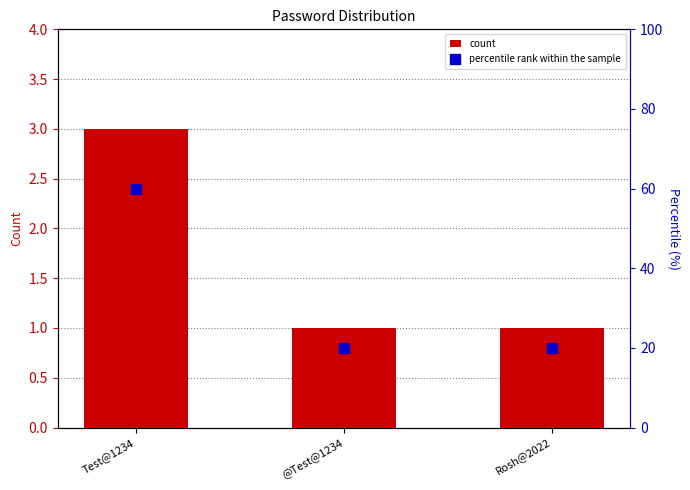

What are all the series names shown in the legend?

count, percentile rank within the sample